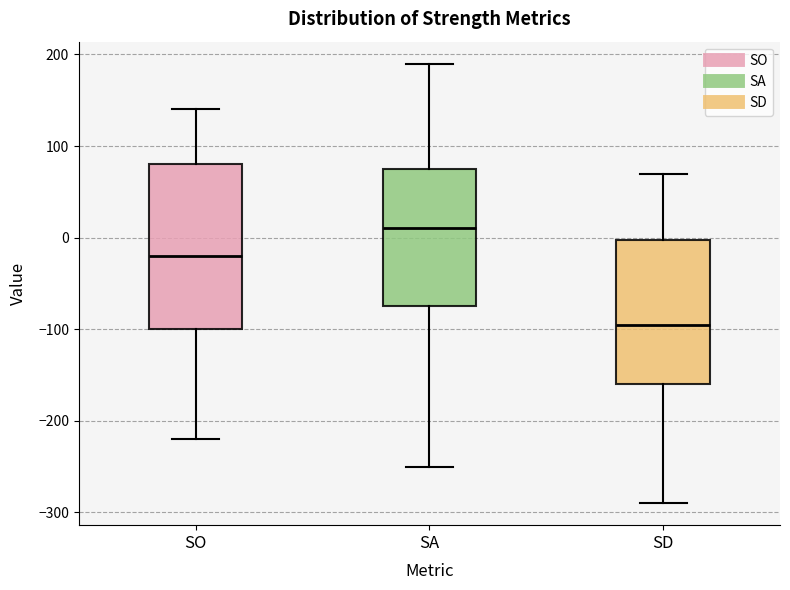

Which box is the tallest, from its lower edge to its upper edge?

SO